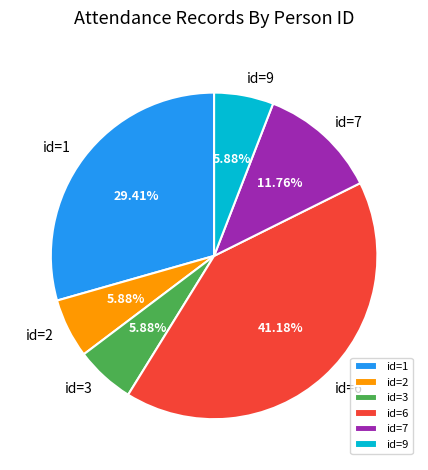

To the nearest percent, what is the average slice percentage?

17%